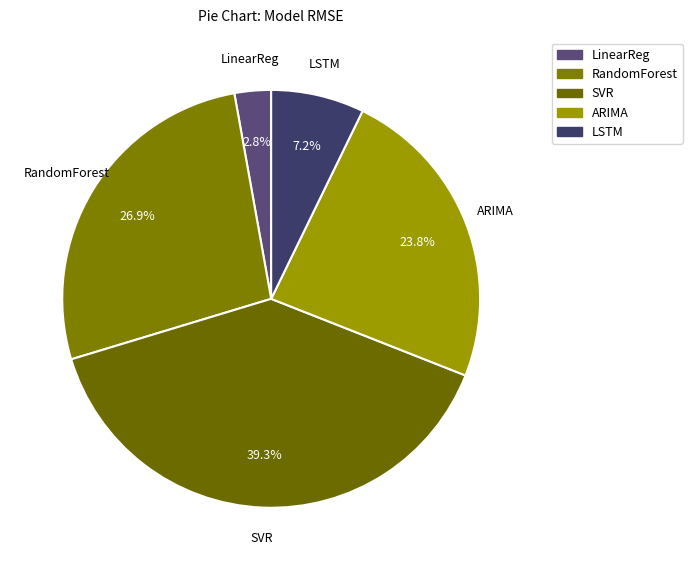

How much of the chart is everything except LinearReg?

97.2%